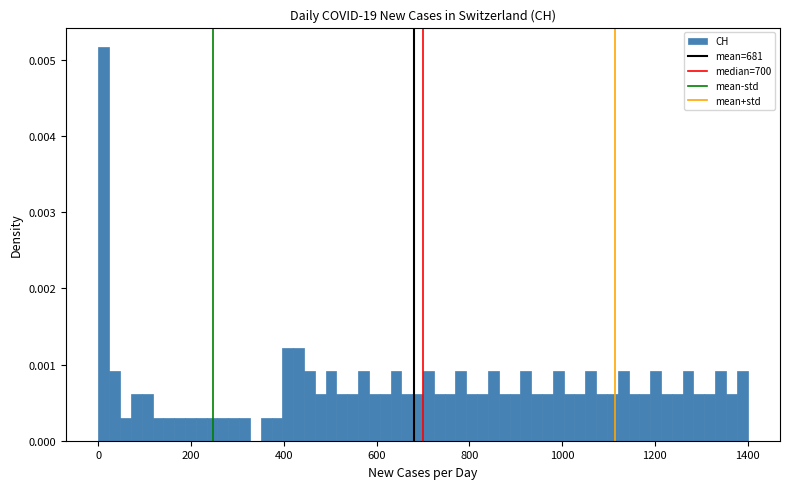

Around what value on the x-axis is the tallest bar? Give the approximate position of its centre, as read against the axis.

20